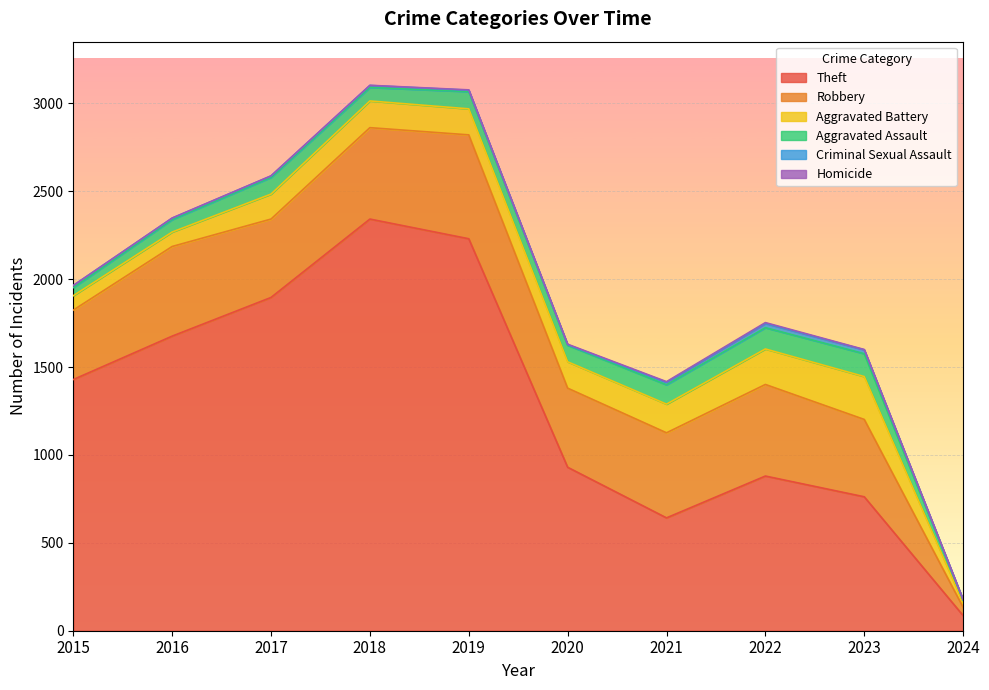

Reading left to right, extract all data points from this chart.

Theft: 1429	1676	1896	2342	2230	930	642	880	762	86
Robbery: 395	510	446	520	591	450	484	521	440	47
Aggravated Battery: 82	82	142	152	148	150	163	202	244	25
Aggravated Assault: 46	71	95	77	98	94	110	121	130	15
Criminal Sexual Assault: 12	8	8	11	8	3	14	24	22	3
Homicide: 0	1	1	1	2	3	4	5	2	1